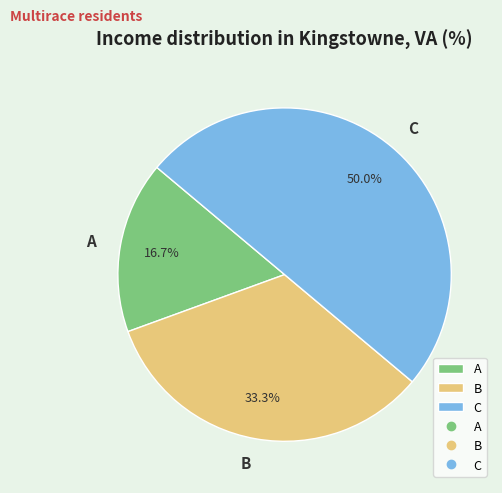

What percentage is the B slice, to the nearest percent?

33%